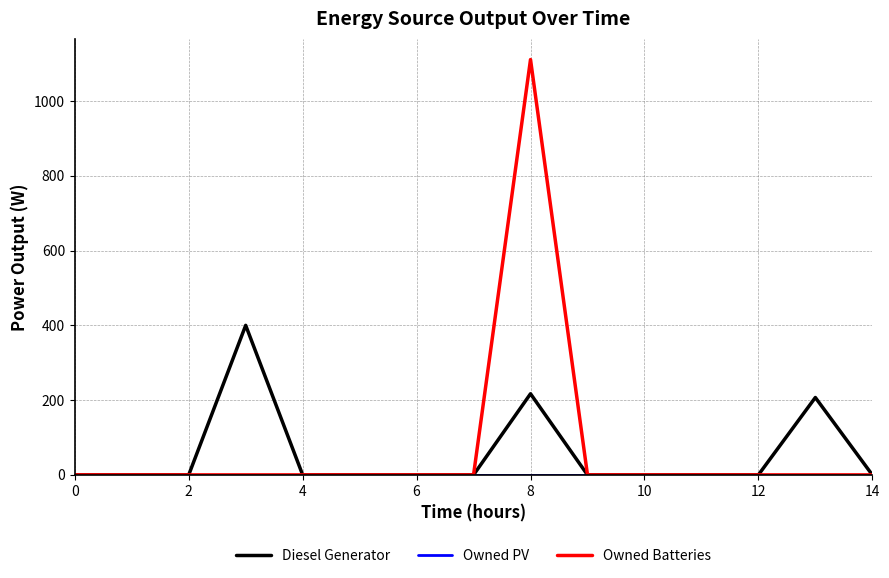

Which series has the largest range (max minus min)?

Owned Batteries